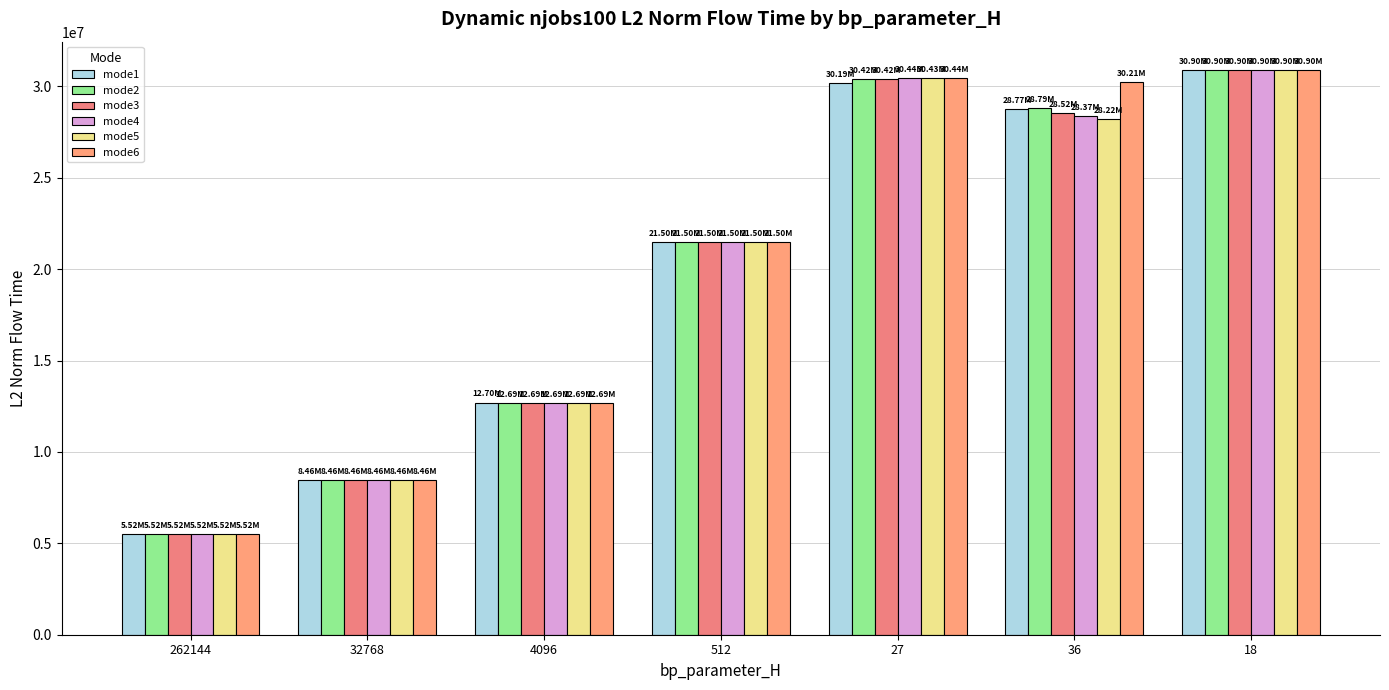

What is the sum of all mode5 values?

137710937.8